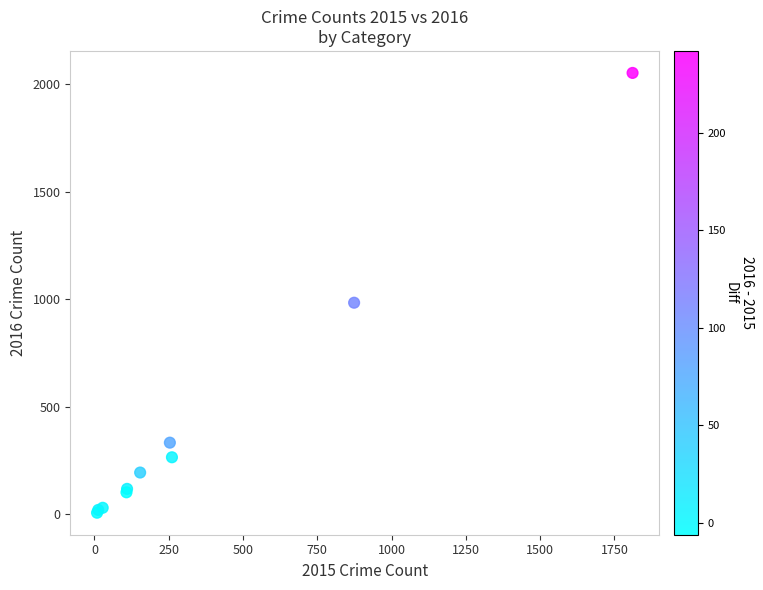

What Y value in the scatter plot is closest to 1030?

984